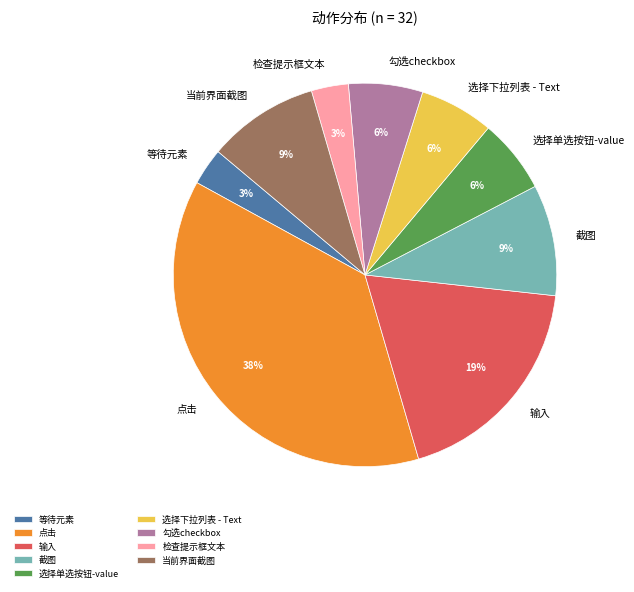

The 当前界面截图 slice represents 2% of the pie. True or false?

False